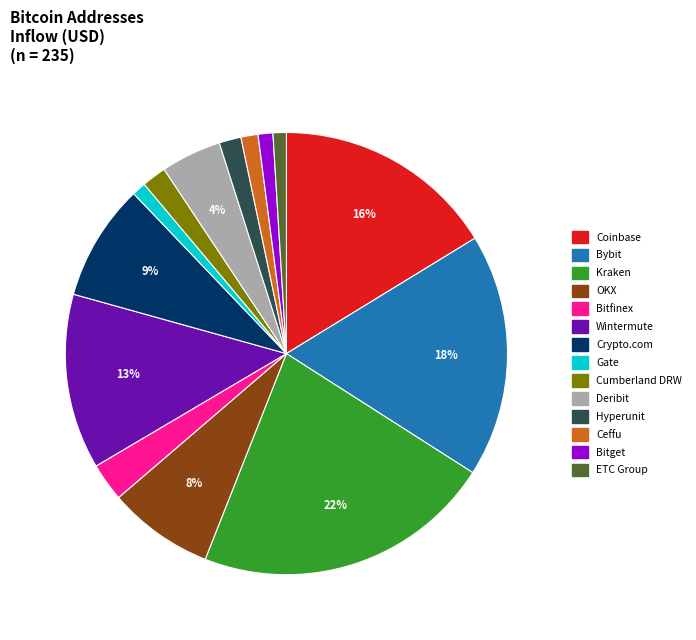

Is there a majority slice in this chart?

No